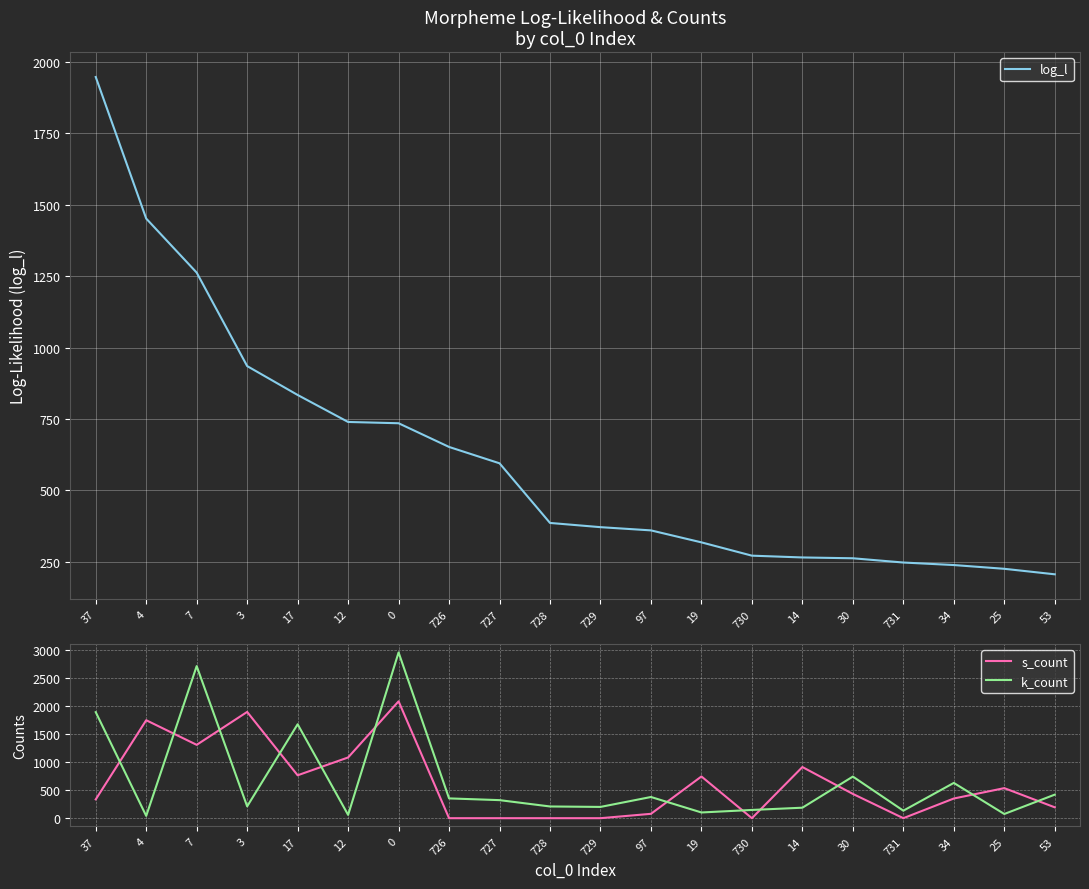

What are all the series names shown in the legend?

log_l, s_count, k_count